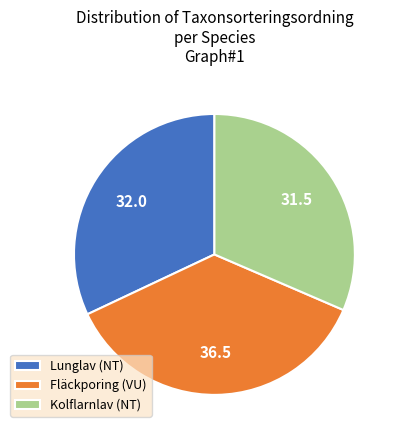

Is the sum of Kolflarnlav (NT) and Fläckporing (VU) greater than half?

Yes